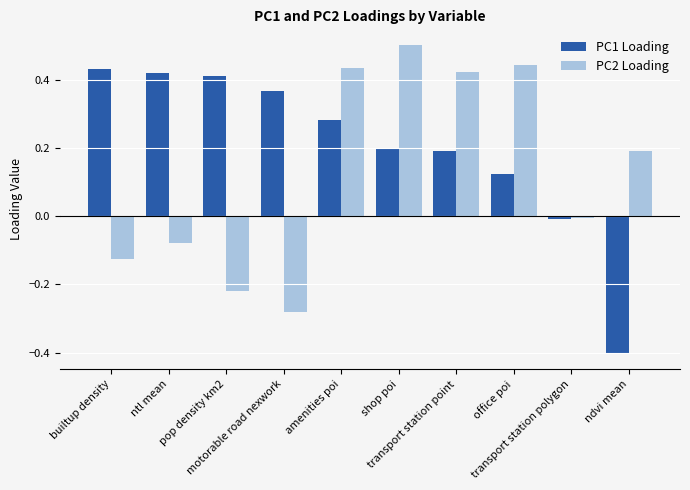

Which series has the largest total across all categories?

PC1 Loading